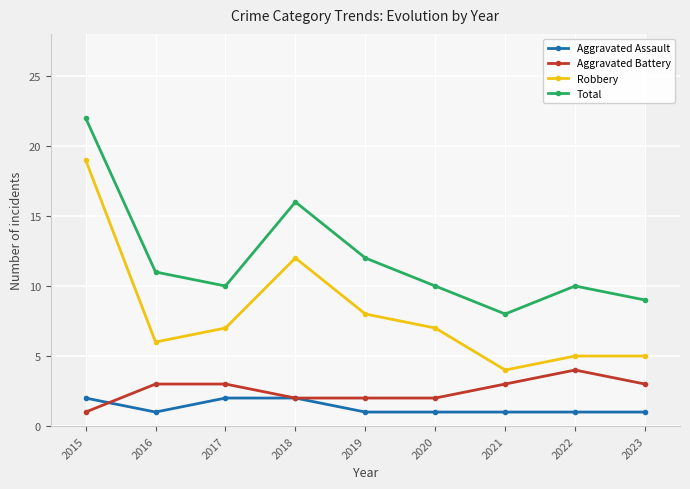

Which label corresponds to the smallest value in the chart?

2016